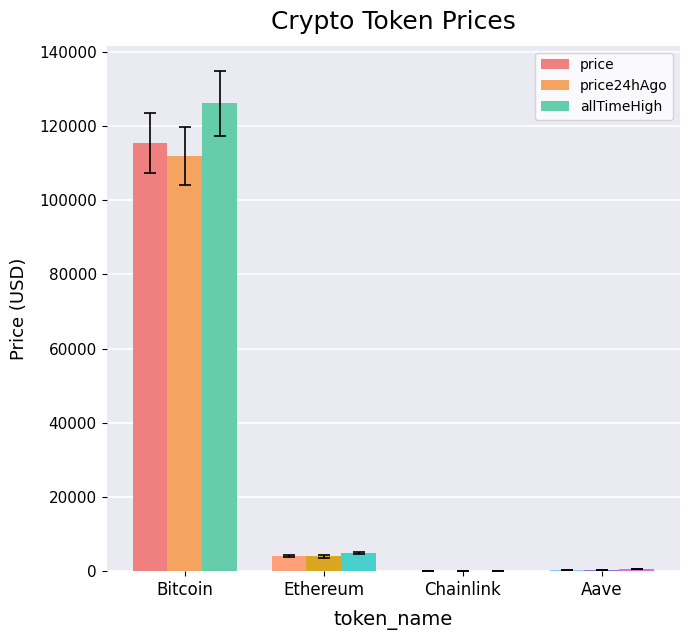

Which series changed the most between Bitcoin and Ethereum?

allTimeHigh